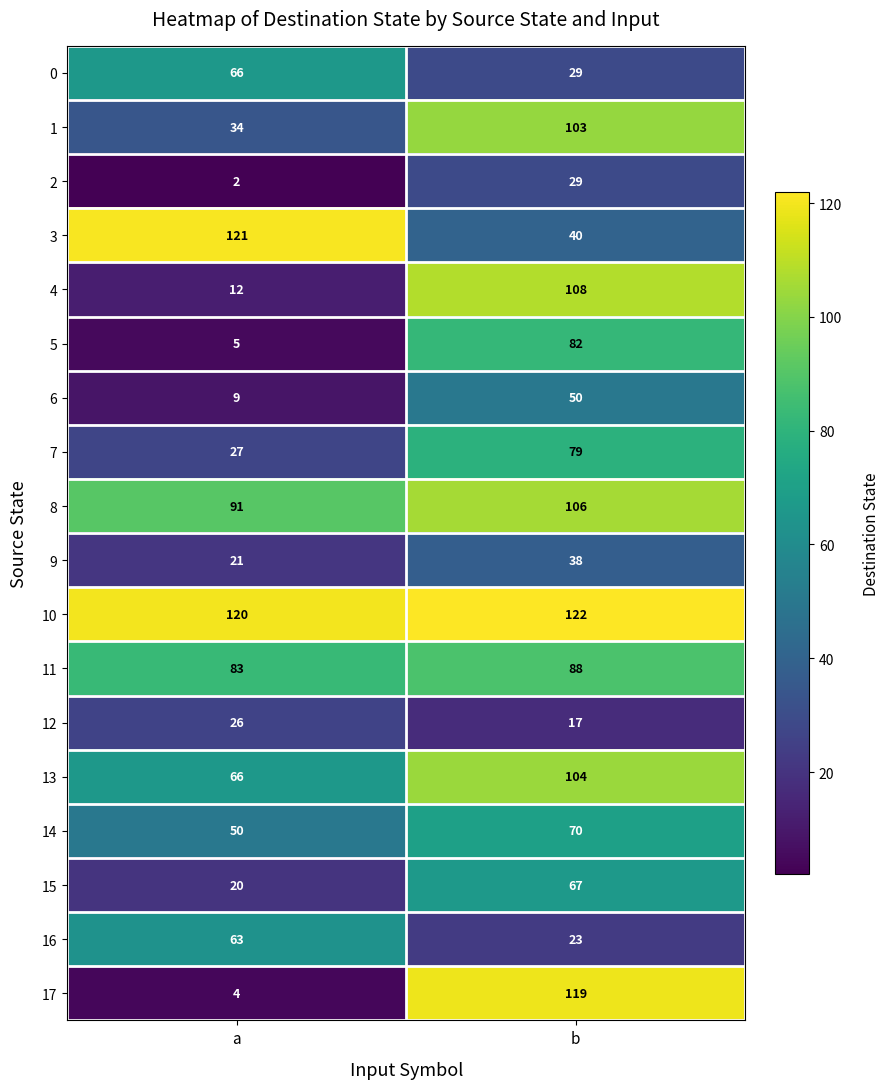

What is the maximum value shown in the chart?

122